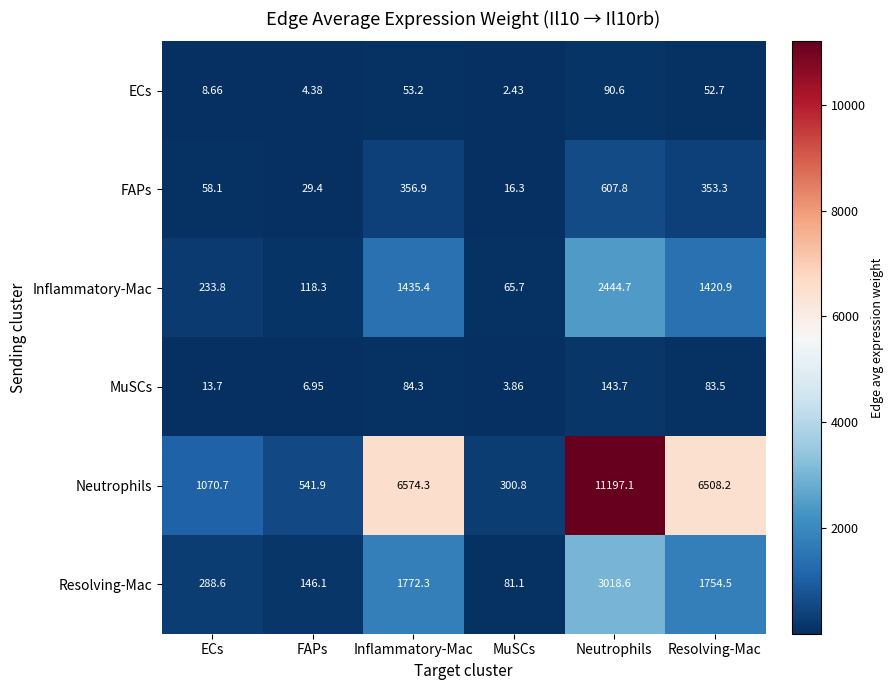

Which label corresponds to the smallest value in the chart?

MuSCs